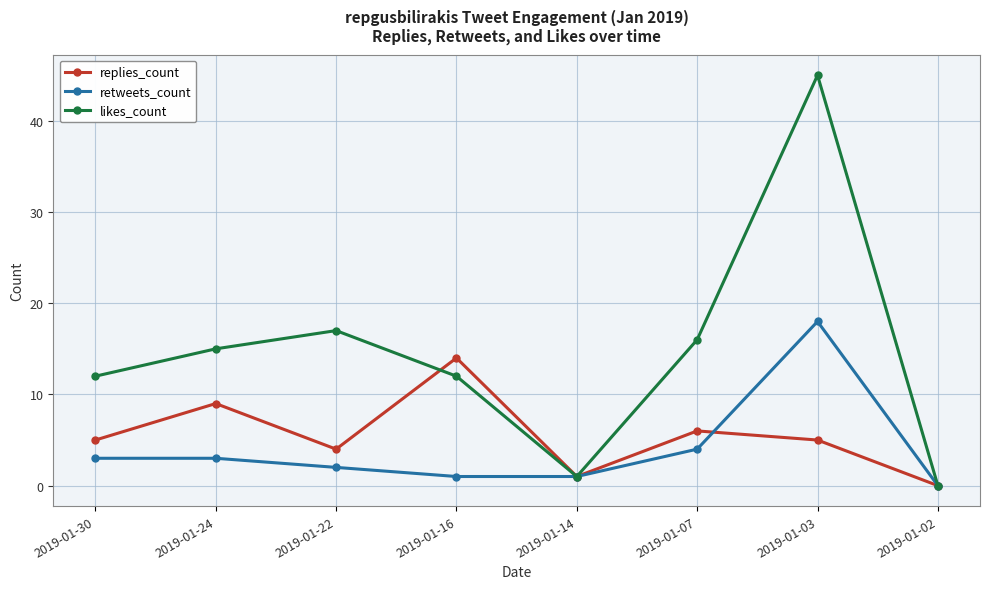

At which category is the sum across all series the highest?

2019-01-03